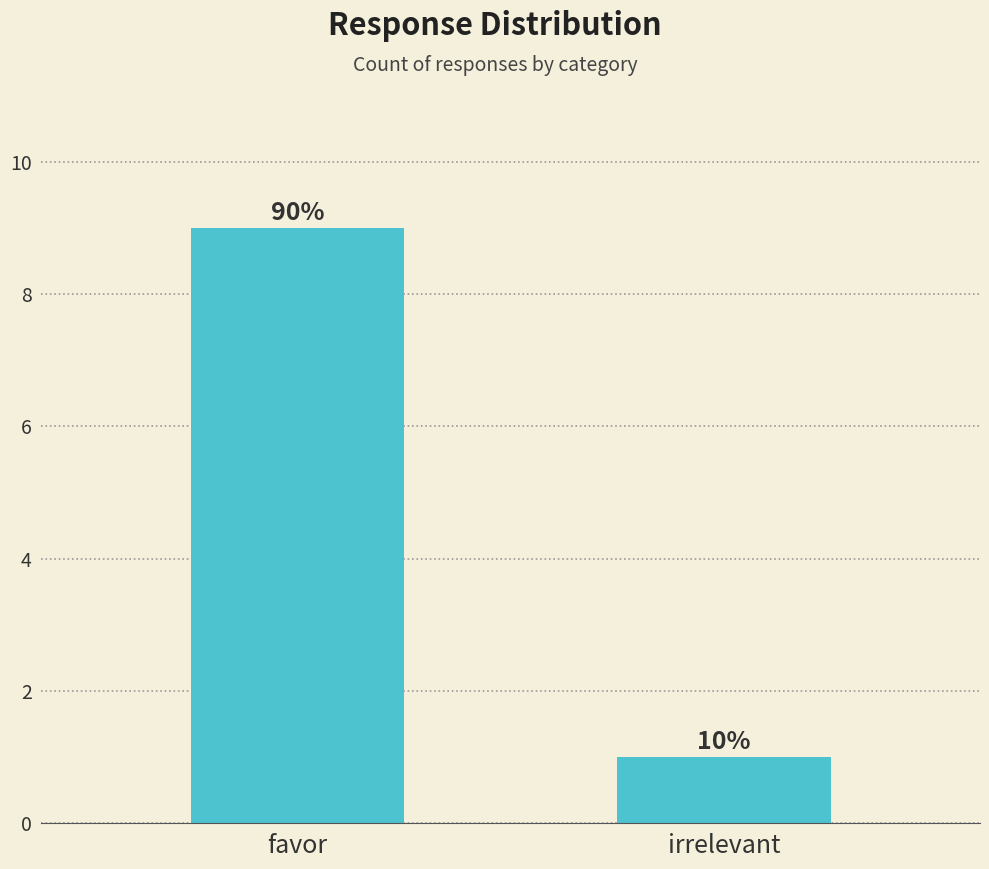

What is the greatest value displayed?

9